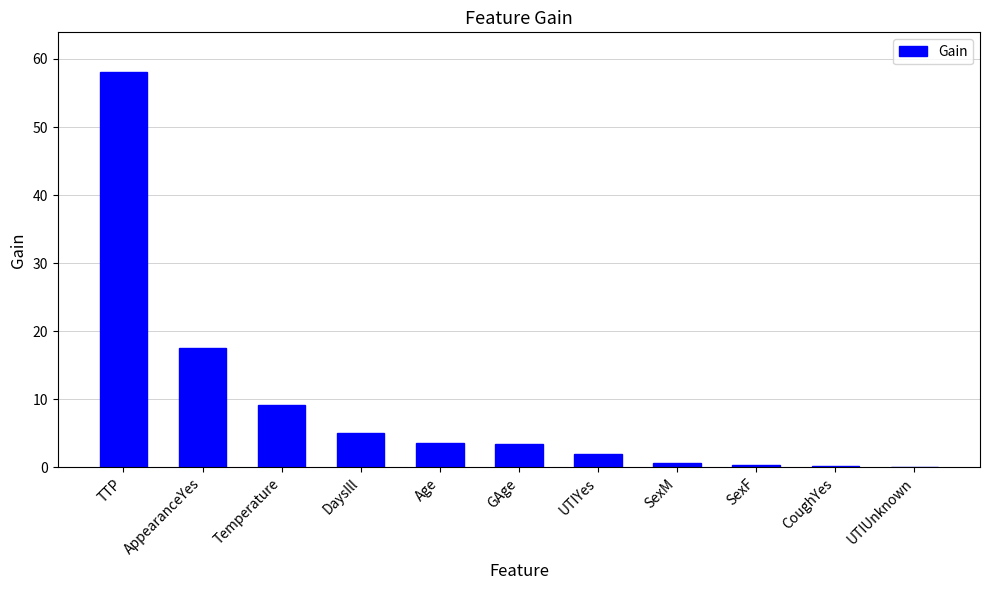

What value does the data have at TTP?

58.1